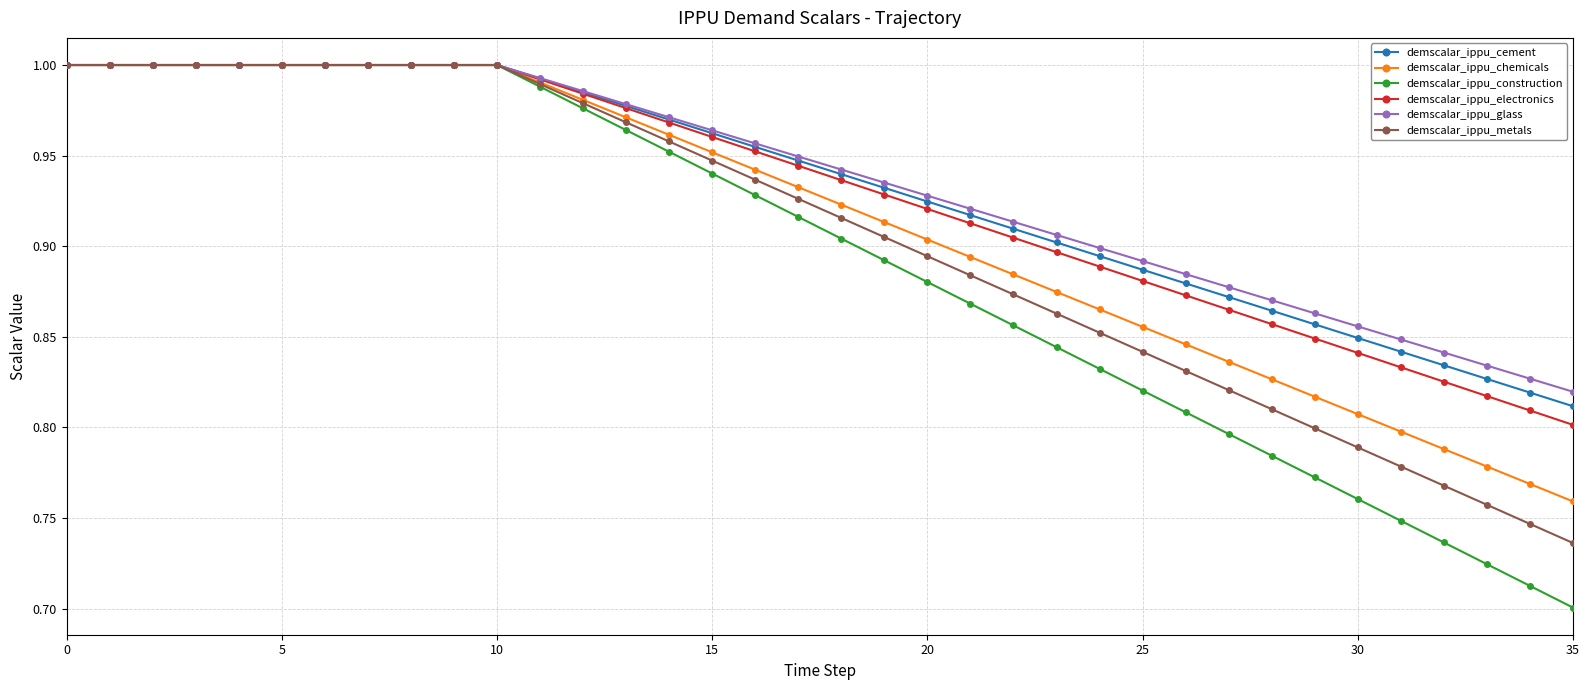

Does the chart have visible grid lines?

Yes